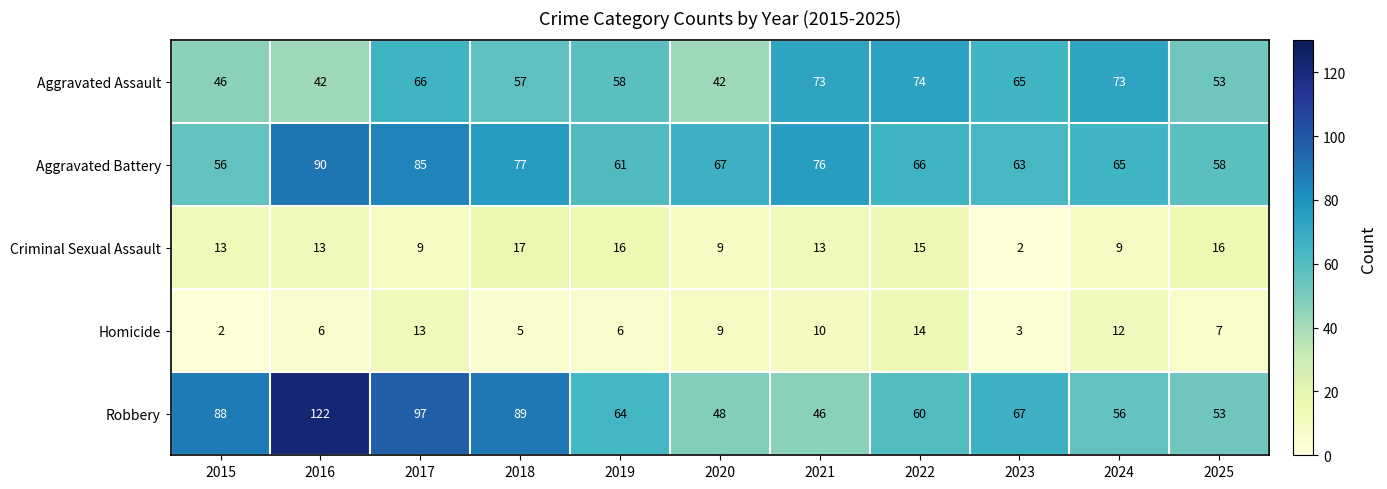

At how many categories does at least one series exceed 54?

11